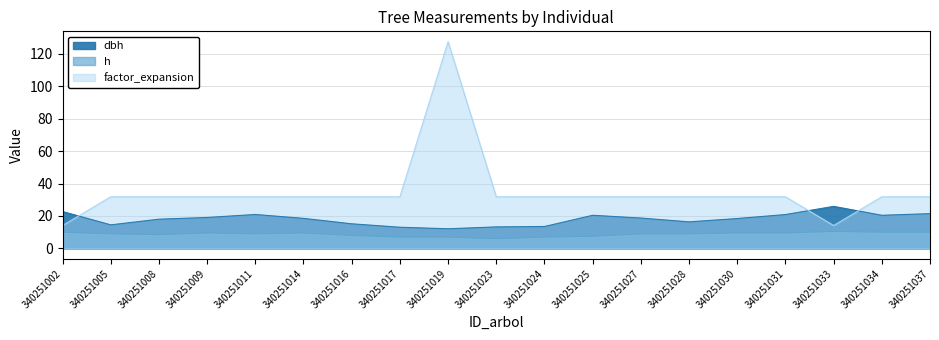

Which series ends up on top after the final intersection of factor_expansion and dbh?

factor_expansion